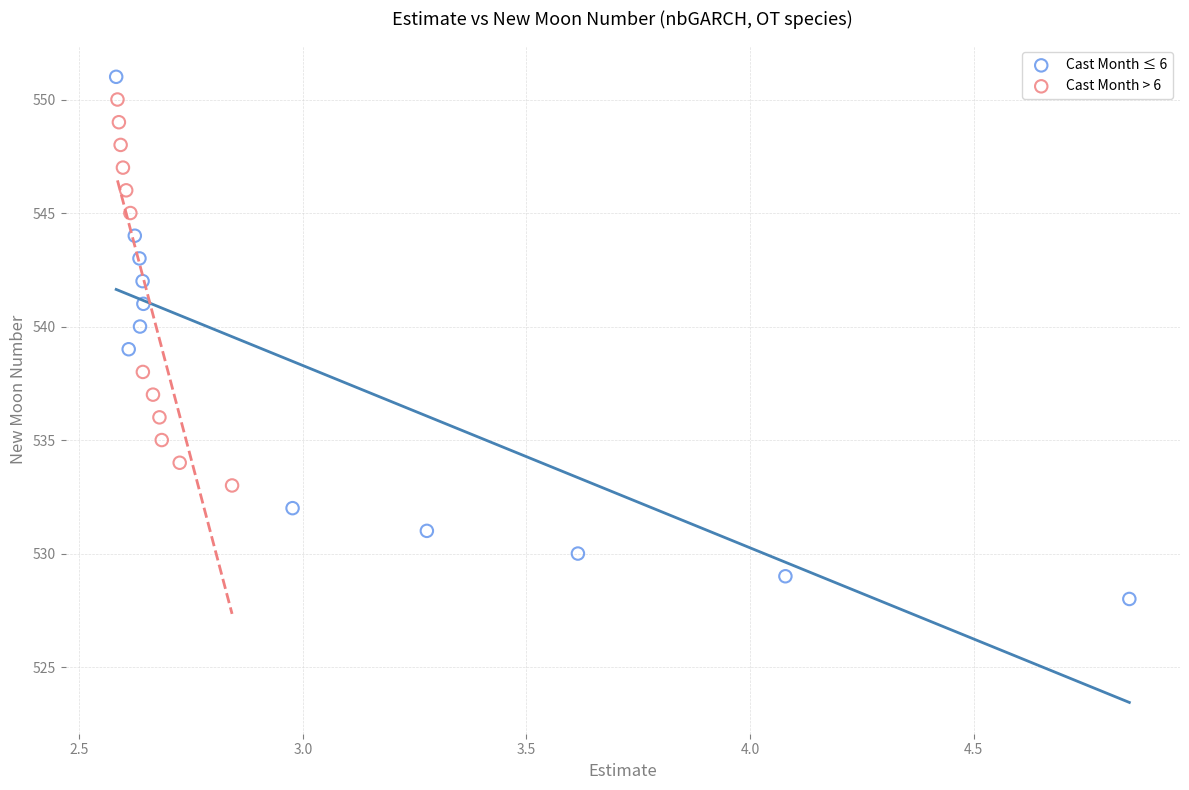

Which series reaches the maximum Y coordinate?

Cast Month ≤ 6